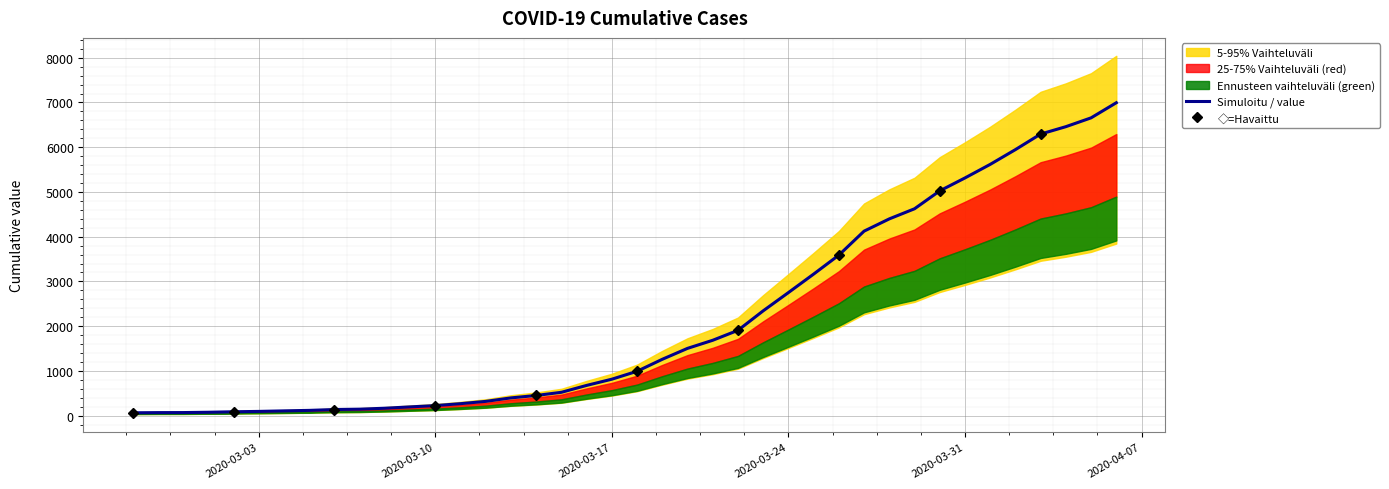

The value of Simuloitu / value at 2020-03-24 is 2751. True or false?

True